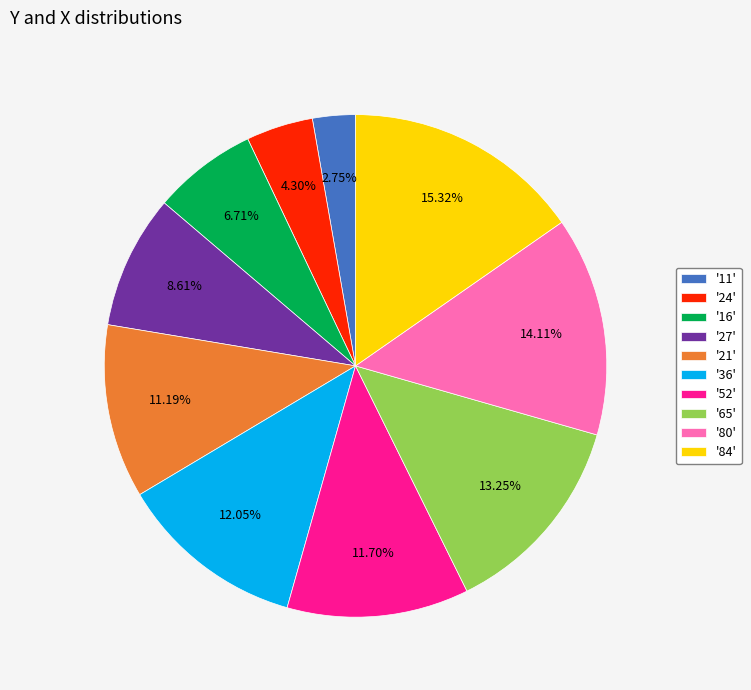

Count the number of slices in the pie.

10